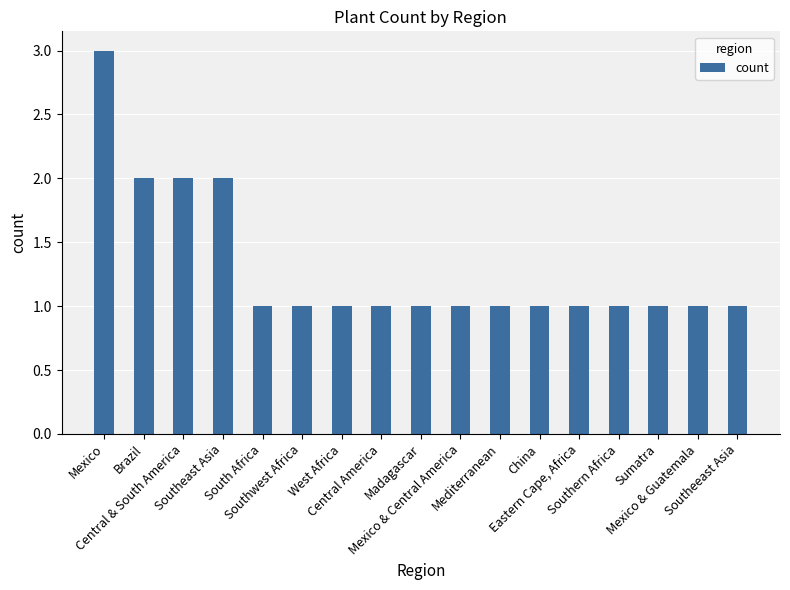

What is the value of the 17th bar from the left?

1